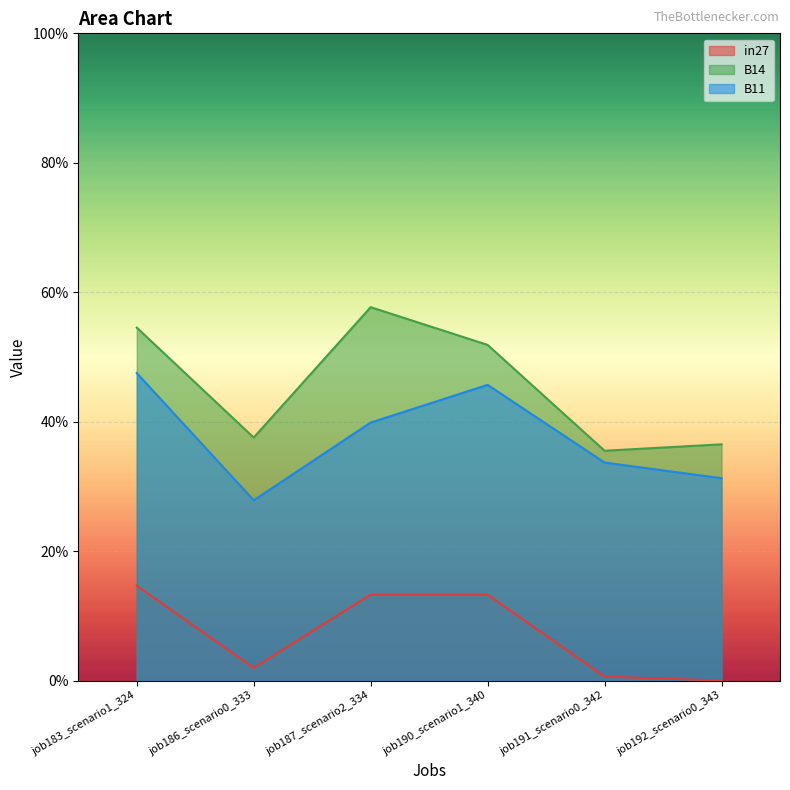

At how many categories does at least one series exceed 0?

6